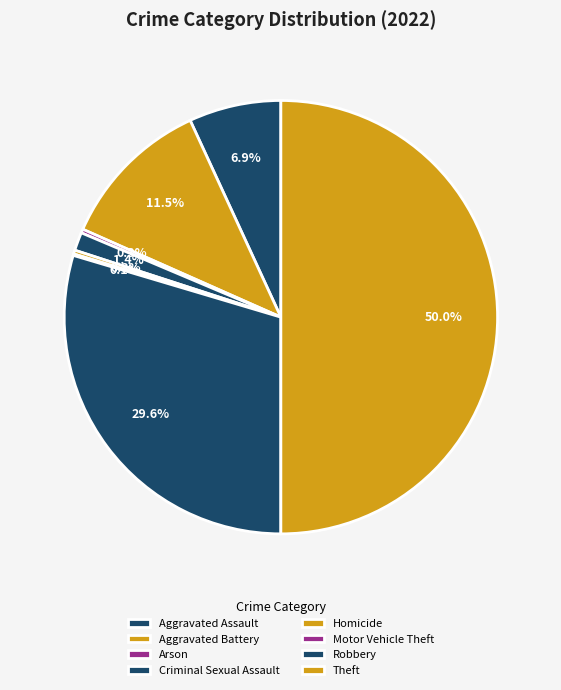

Is it true that Aggravated Battery is 11% of the pie?

True